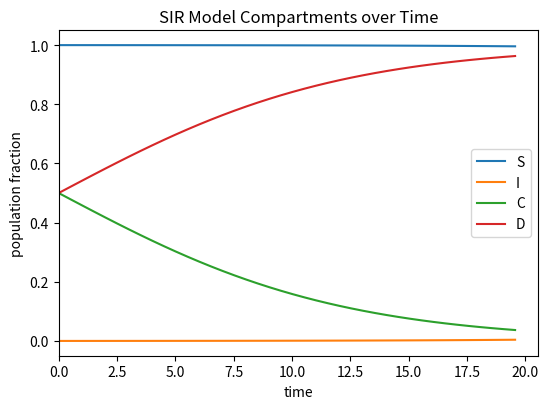

Rank the series by their average value, from highest to lowest.

S, D, C, I